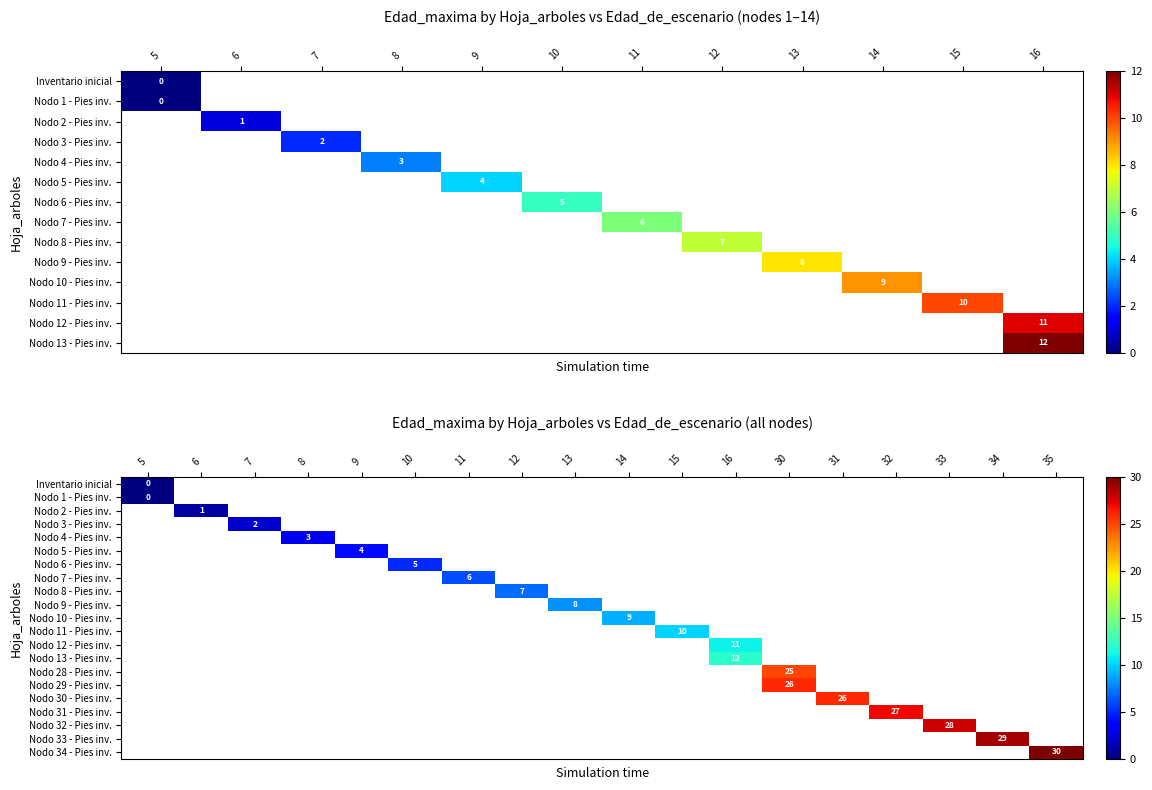

True or false: Nodo 29 - Pies inv. has a value of 40 at 30.

False